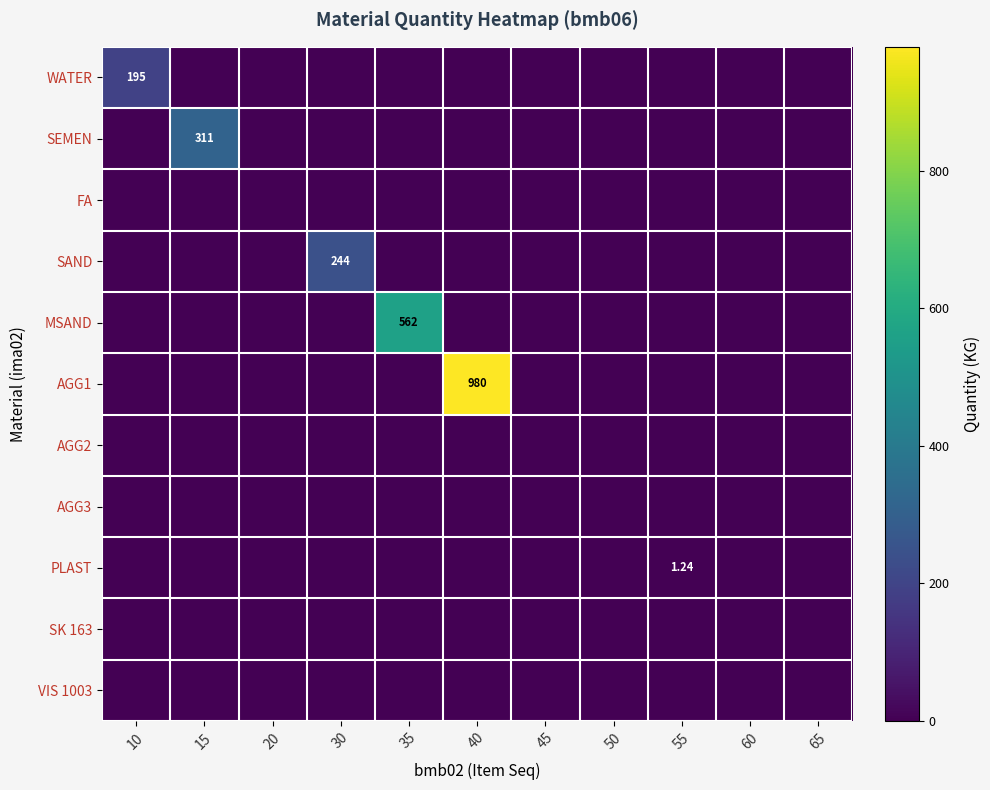

At which category is the sum across all series the highest?

40